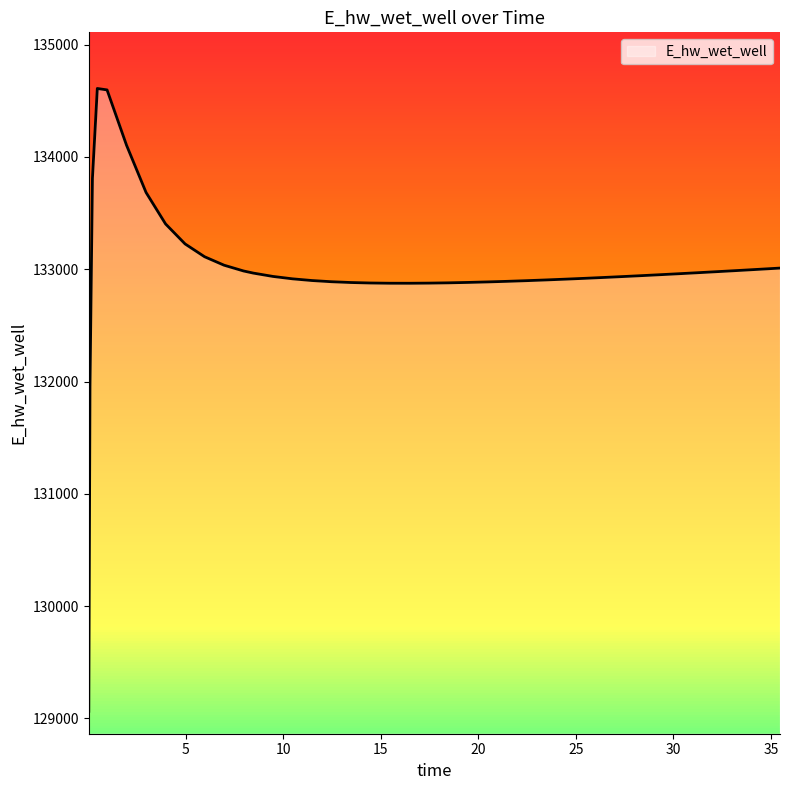

What is the greatest value displayed?

134609.6